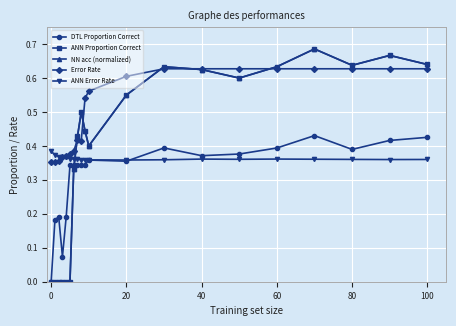

Reading left to right, extract all data points from this chart.

DTL Proportion Correct: 0.0	0.2	0.2	0.1	0.2	0.3	0.3	0.3	0.3	0.3	0.4	0.4	0.4	0.4	0.4	0.4	0.4	0.4	0.4	0.4
ANN Proportion Correct: 0.0	0.0	0.0	0.0	0.0	0.0	0.3	0.4	0.5	0.4	0.4	0.6	0.6	0.6	0.6	0.6	0.7	0.6	0.7	0.6
NN acc (normalized): 0.0	0.0	0.0	0.0	0.0	0.0	0.3	0.4	0.5	0.4	0.4	0.6	0.6	0.6	0.6	0.6	0.7	0.6	0.7	0.6
Error Rate: 0.4	0.4	0.4	0.4	0.4	0.4	0.4	0.4	0.4	0.5	0.6	0.6	0.6	0.6	0.6	0.6	0.6	0.6	0.6	0.6
ANN Error Rate: 0.4	0.4	0.4	0.4	0.4	0.4	0.4	0.4	0.4	0.4	0.4	0.4	0.4	0.4	0.4	0.4	0.4	0.4	0.4	0.4